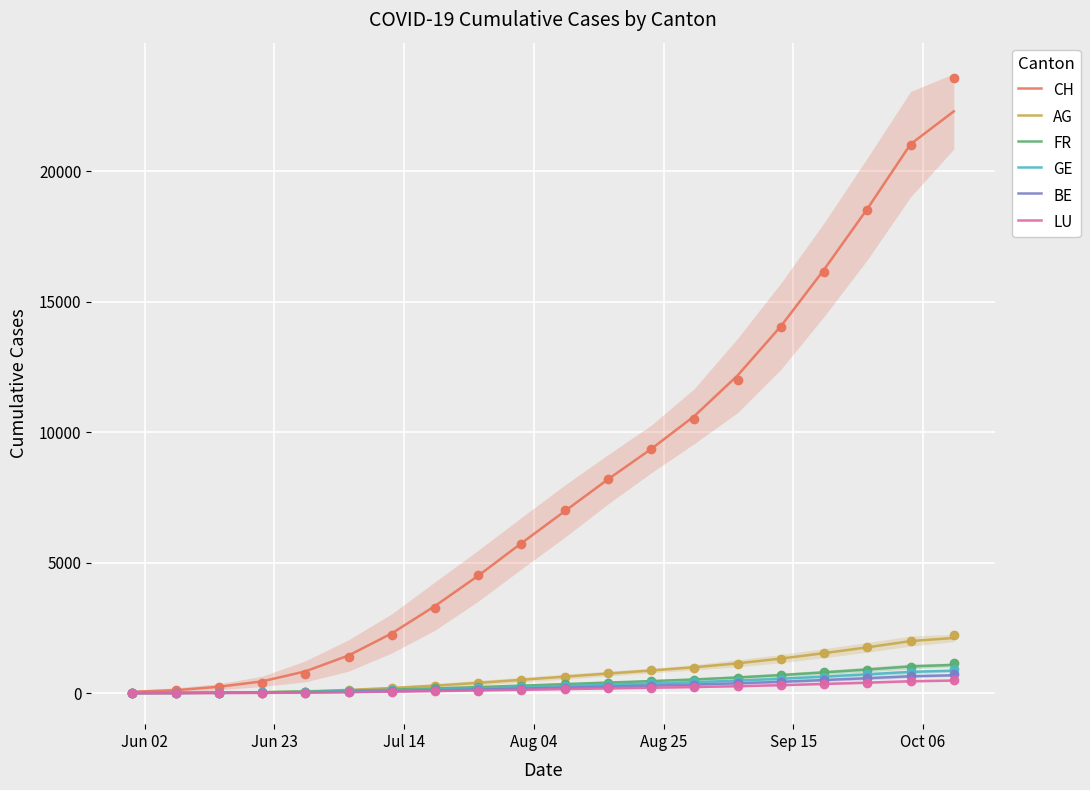

What is the highest value of the CH series?

22296.5